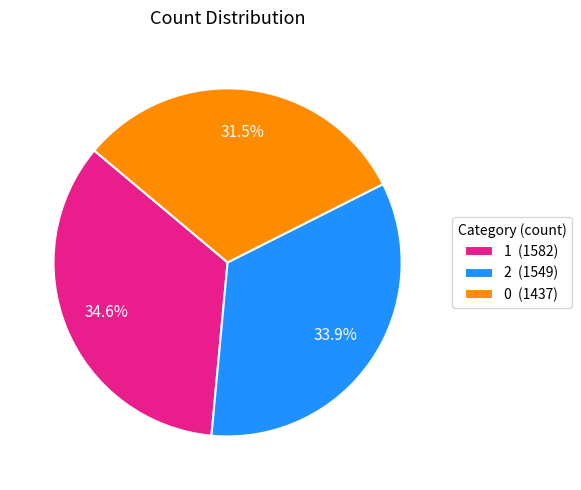

What is the ratio of the value at 2 to the value at 0?

1.1